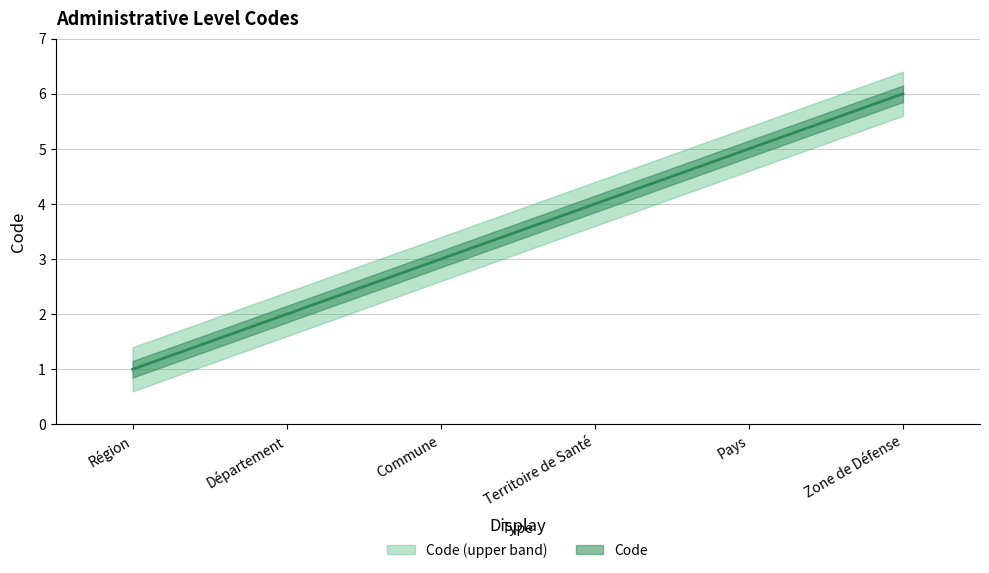

Is it true that the value at Commune is 1?

False